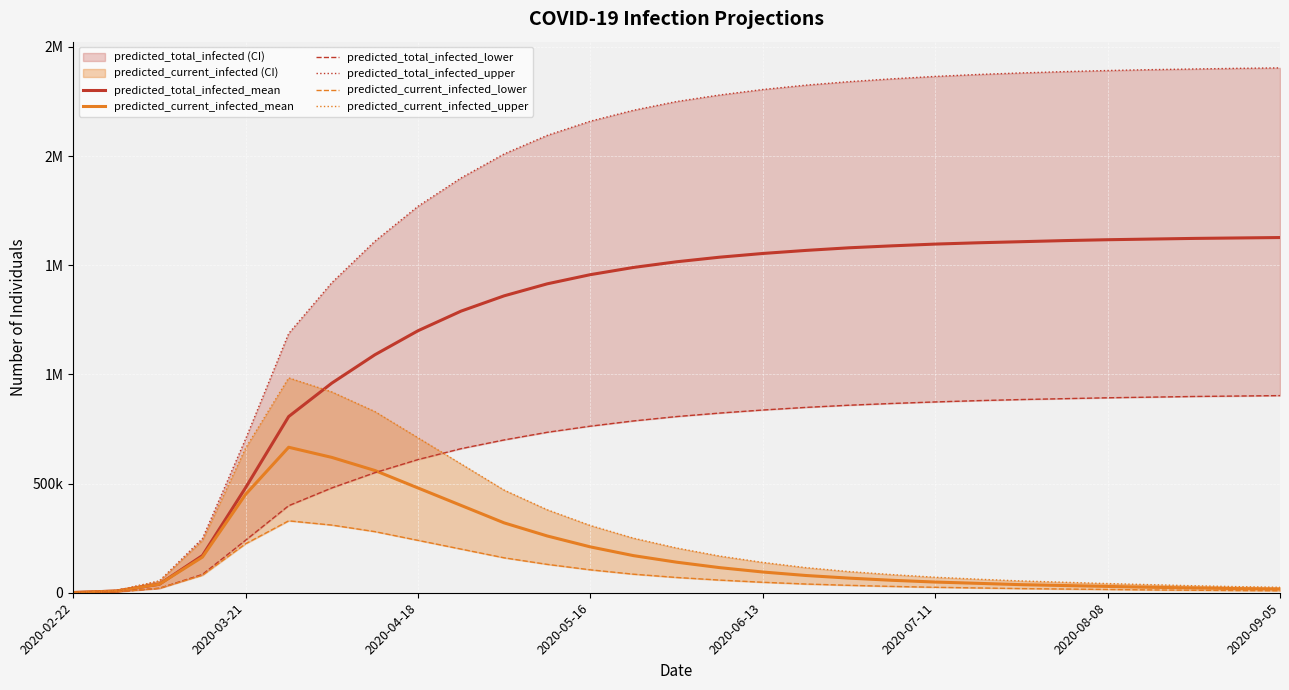

Is it true that predicted_total_infected_lower equals 880000 at 21?

True